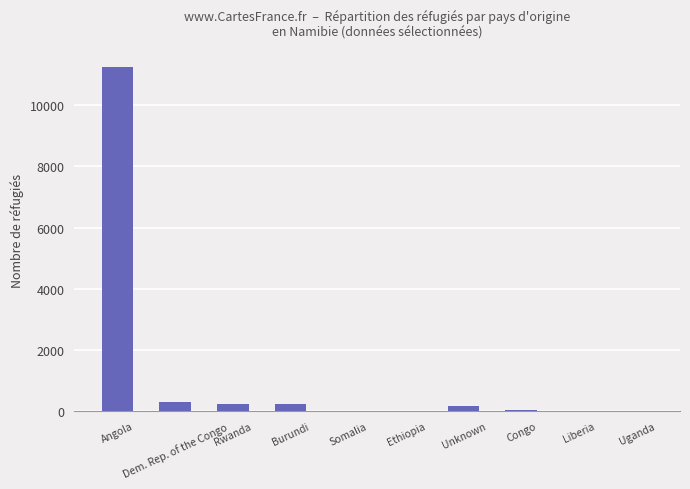

Between Burundi and Uganda, which is larger?

Burundi